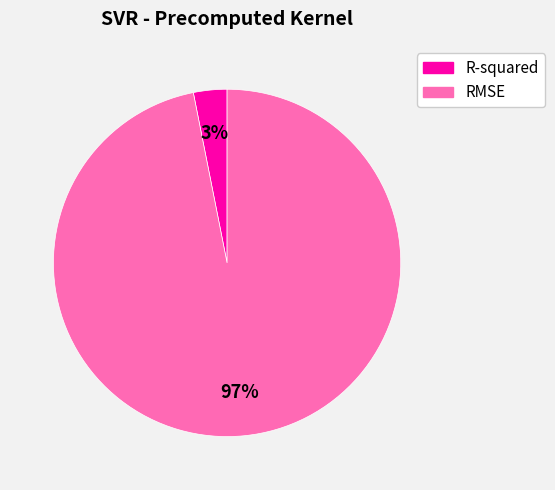

What is the smallest slice in the pie chart?

R-squared